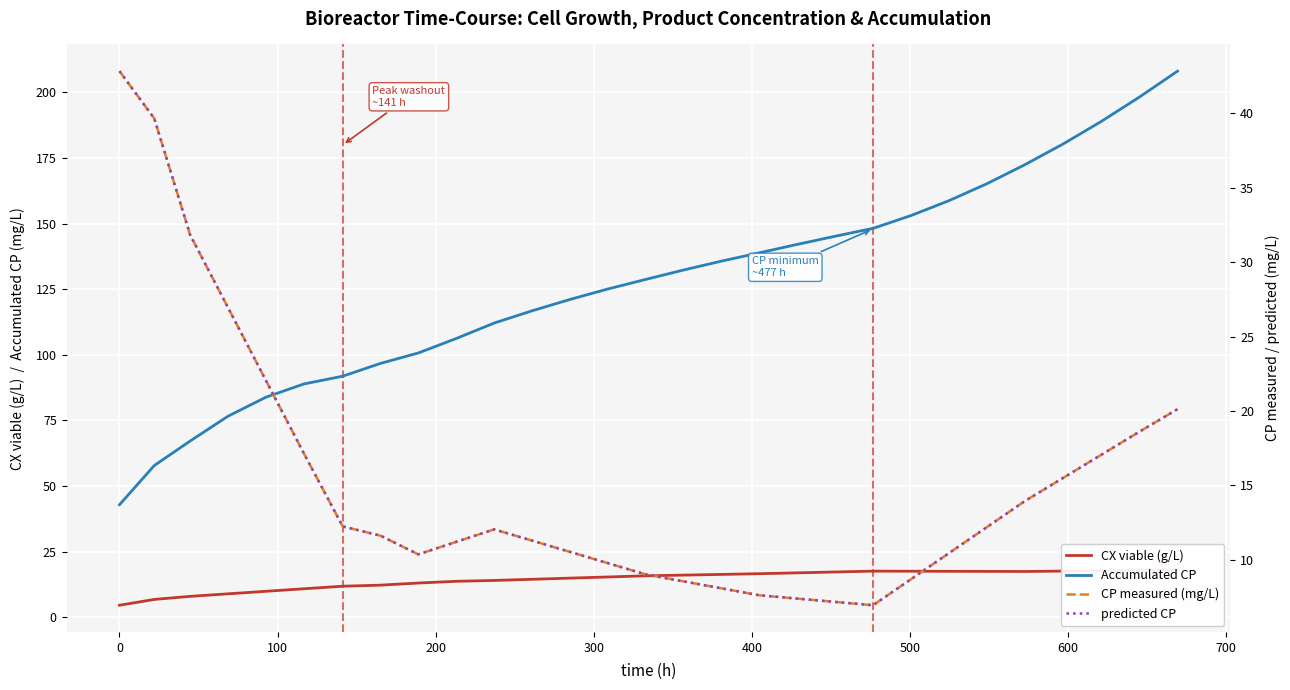

How many interior local valleys does the predicted CP series have?

2